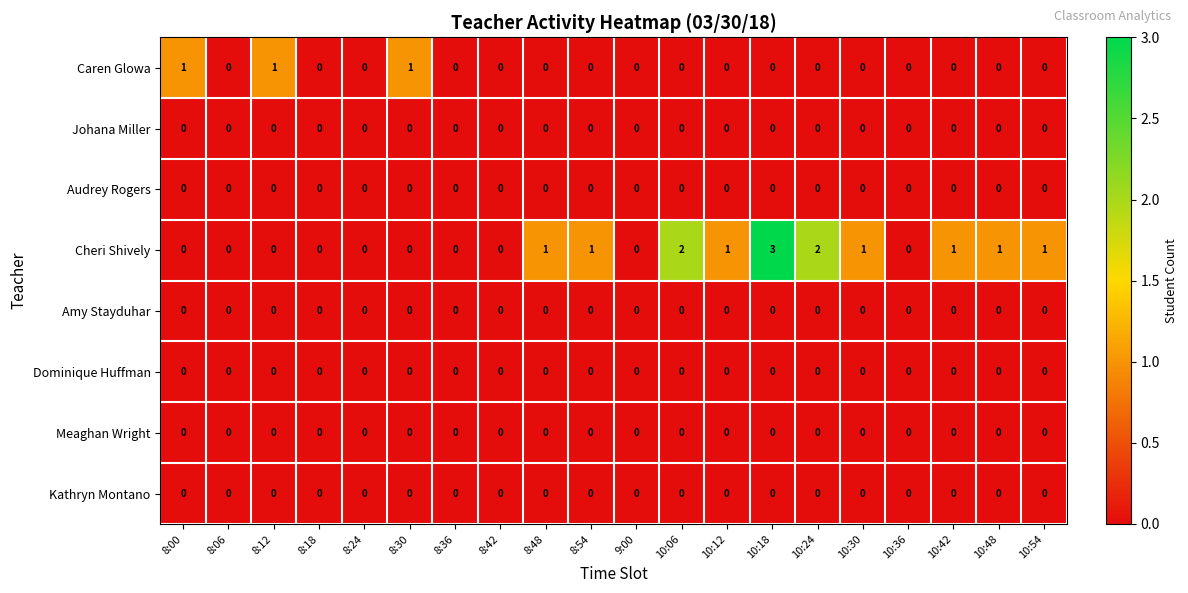

Which series has the largest total across all categories?

Cheri Shively